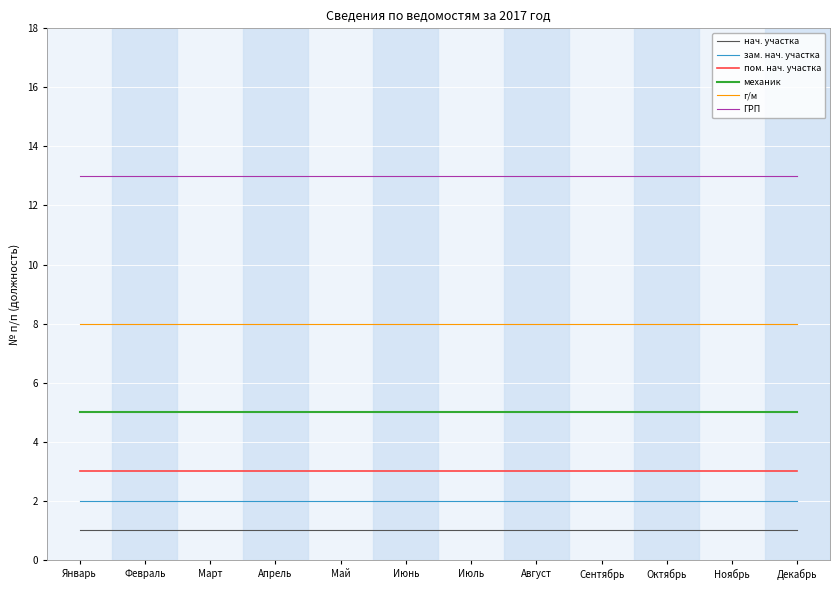

What is the sum of all зам. нач. участка values?

24